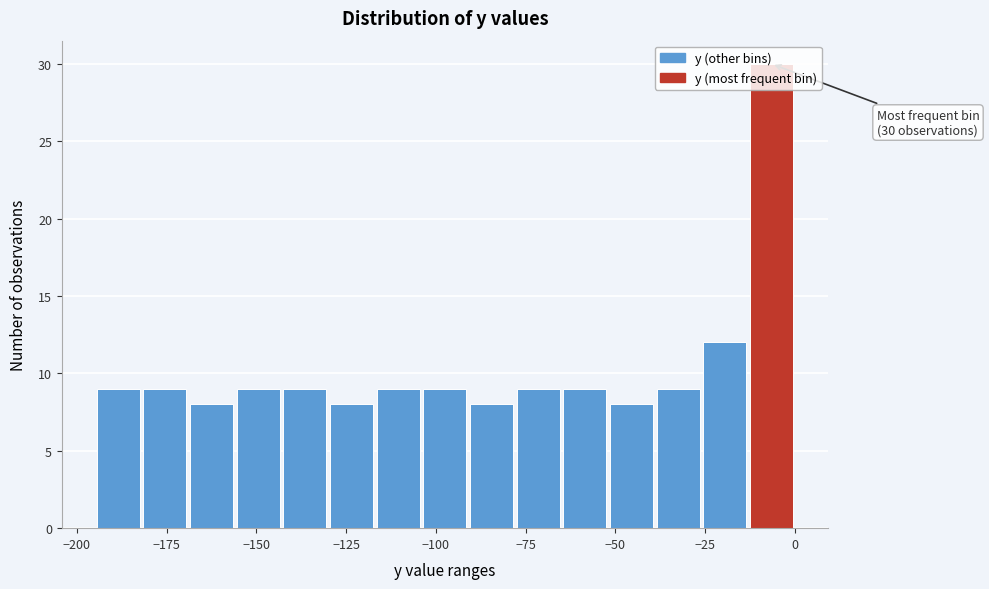

Around what value on the x-axis is the tallest bar? Give the approximate position of its centre, as read against the axis.

-5